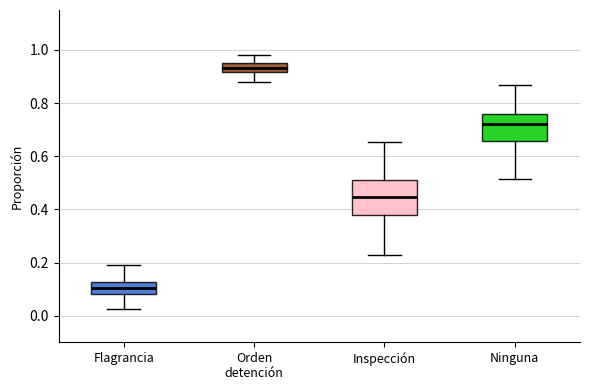

Which box has the lowest median line?

Flagrancia